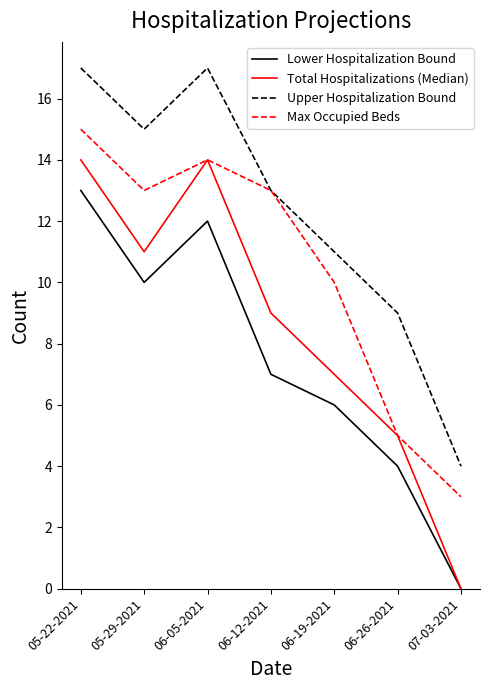

Between 05-29-2021 and 06-26-2021, which series saw the biggest shift?

Max Occupied Beds